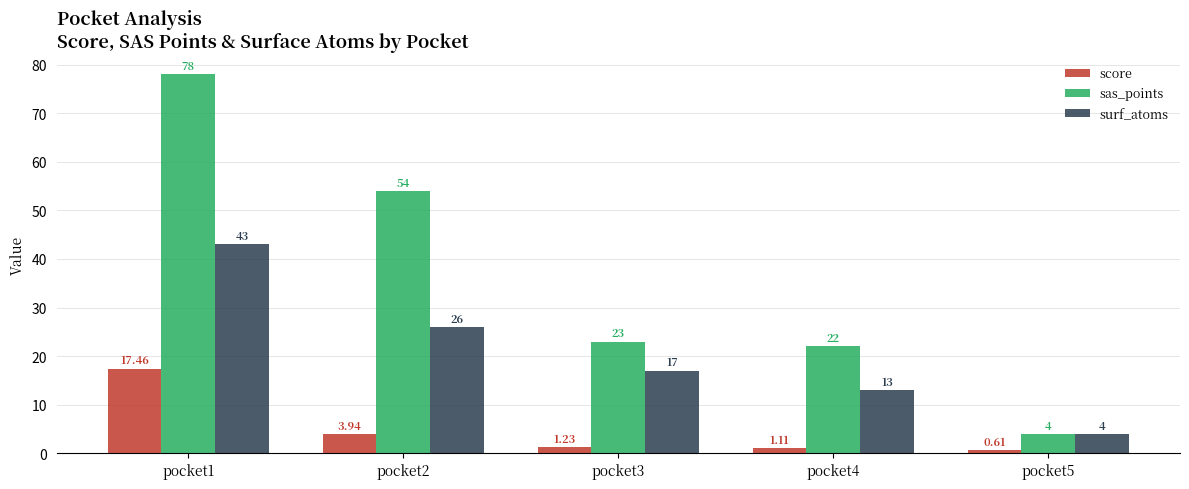

What is the sum of the sas_points values at pocket2 and pocket3?

77.0